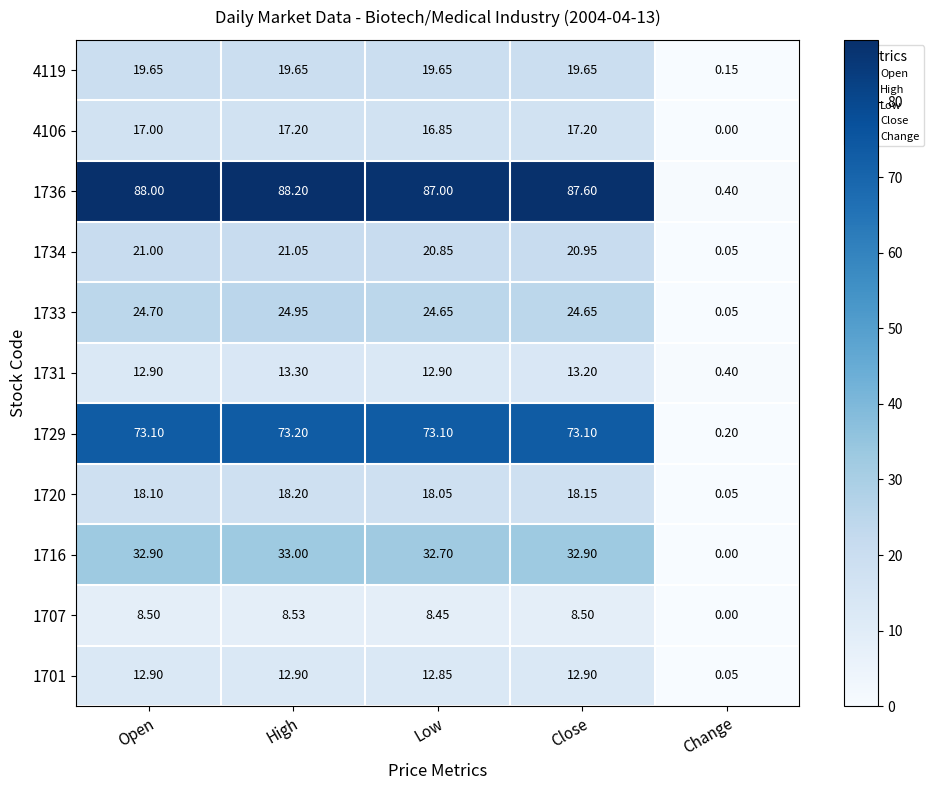

Which series changed the most between Open and Low?

1736